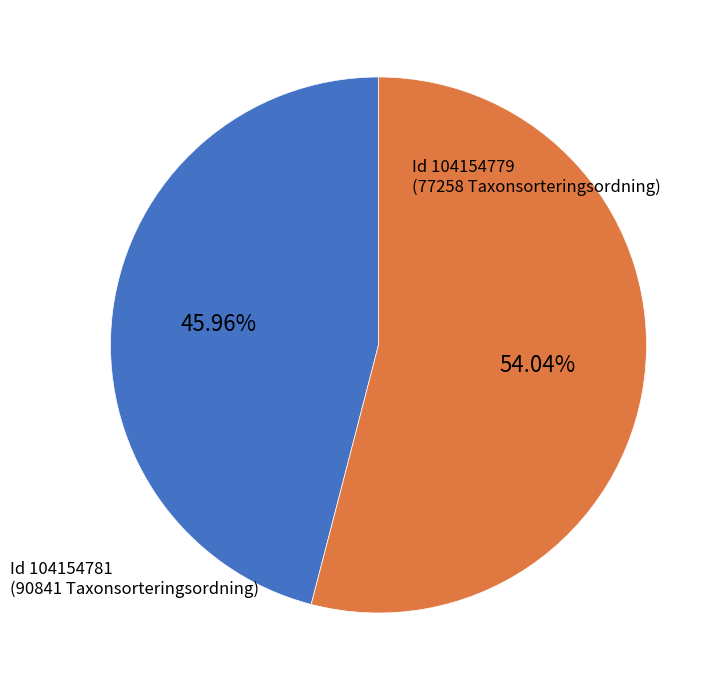

To the nearest percent, what is the average slice percentage?

50%